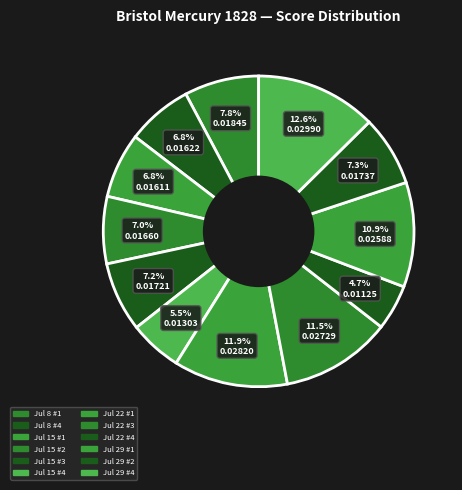

Count the number of slices in the pie.

12